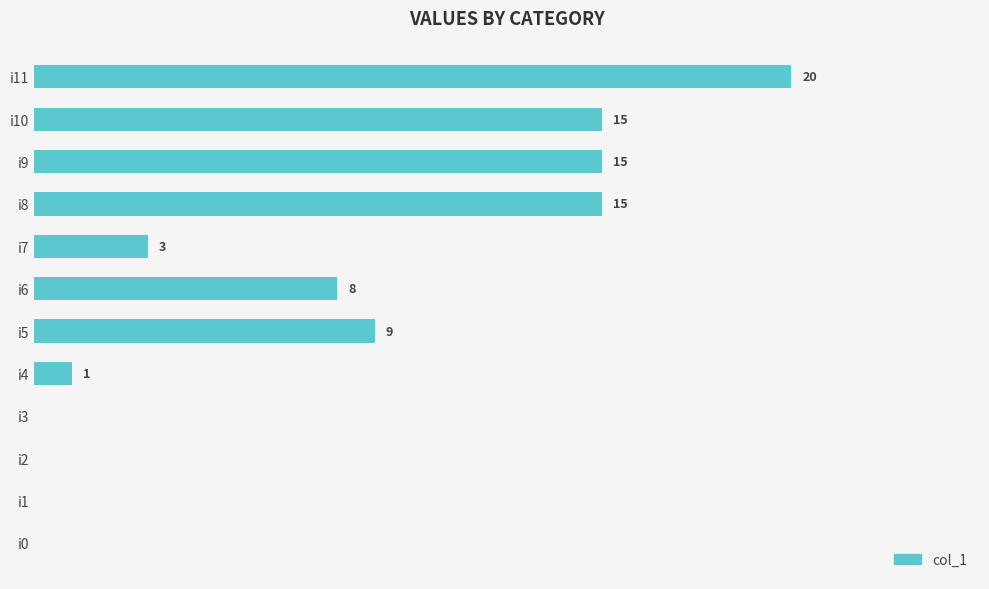

At which category does the chart reach its peak across all series?

i11